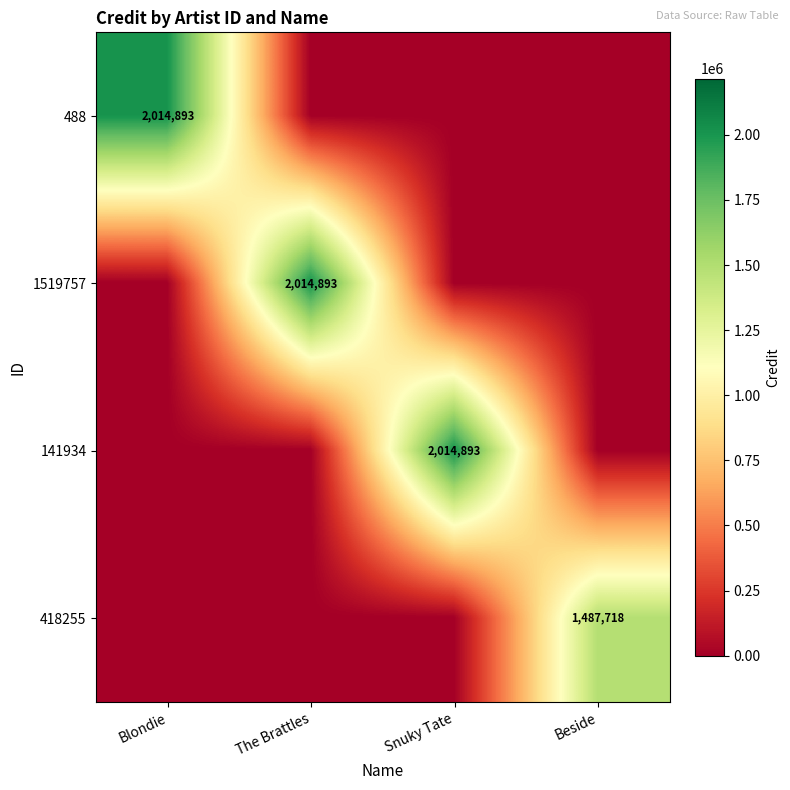

The 488 series shows 2014893 at Blondie. True or false?

True